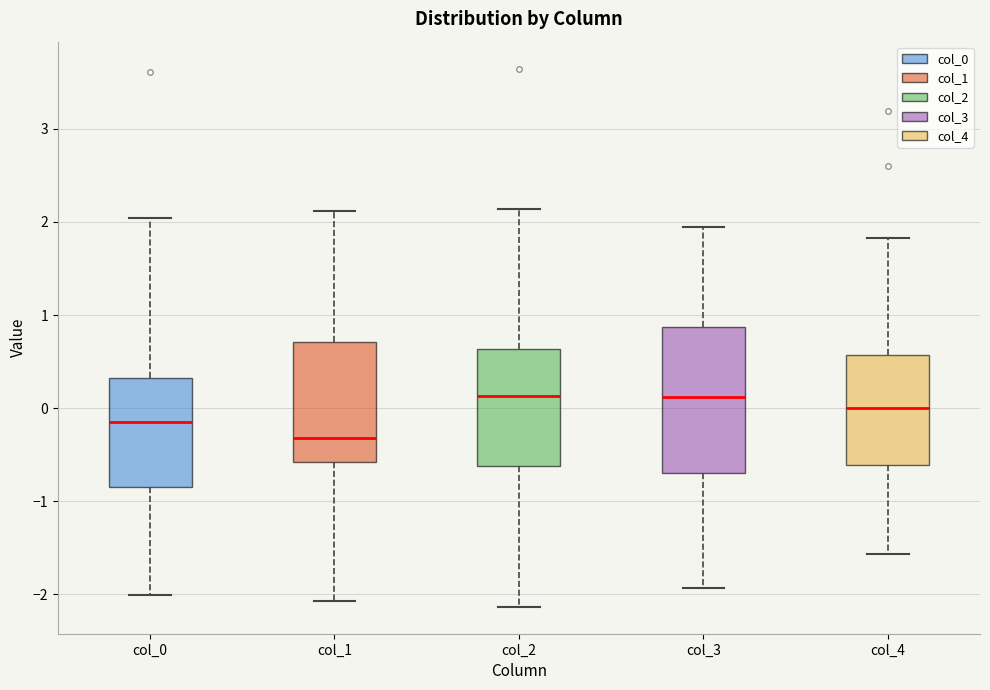

Reading left to right, read every box against the y-axis: the position of its median line, the range the box covers, and the ends of its whiskers. The values are not printed on the chart, so give them approximately, as read against the axis.

col_0: median -0.2, box -0.9 to 0.3, whiskers -2.0 to 2.0
col_1: median -0.3, box -0.6 to 0.7, whiskers -2.1 to 2.1
col_2: median 0.1, box -0.6 to 0.6, whiskers -2.1 to 2.1
col_3: median 0.1, box -0.7 to 0.9, whiskers -1.9 to 2.0
col_4: median 0.0, box -0.6 to 0.6, whiskers -1.6 to 1.8